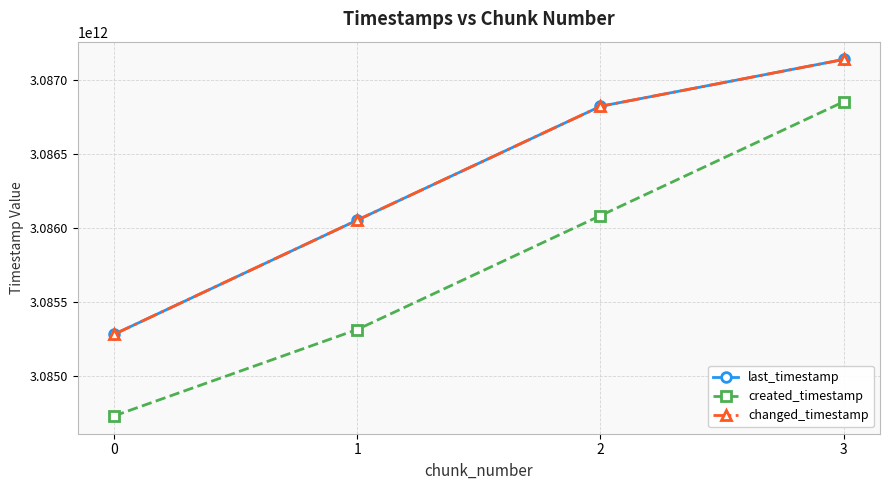

The created_timestamp series shows 3085312097918 at 1. True or false?

True